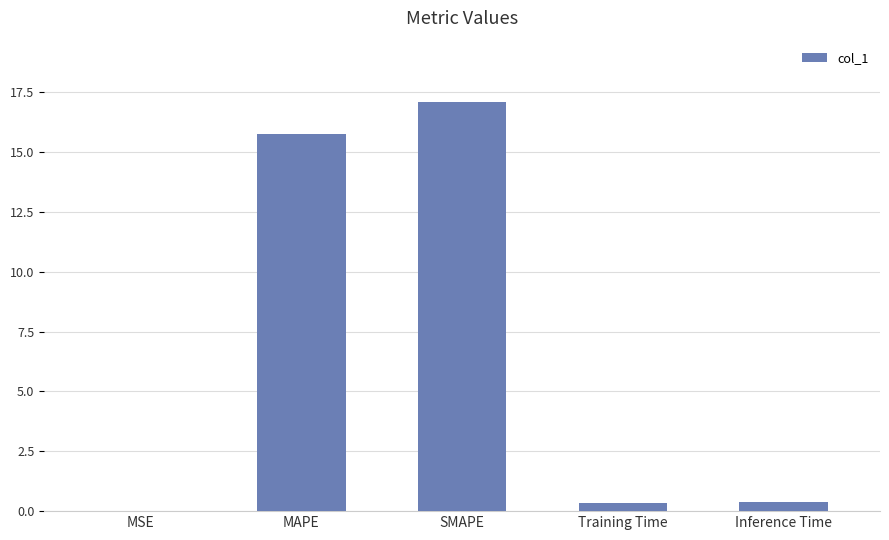

True or false: the data shows 15.7 at MAPE.

True